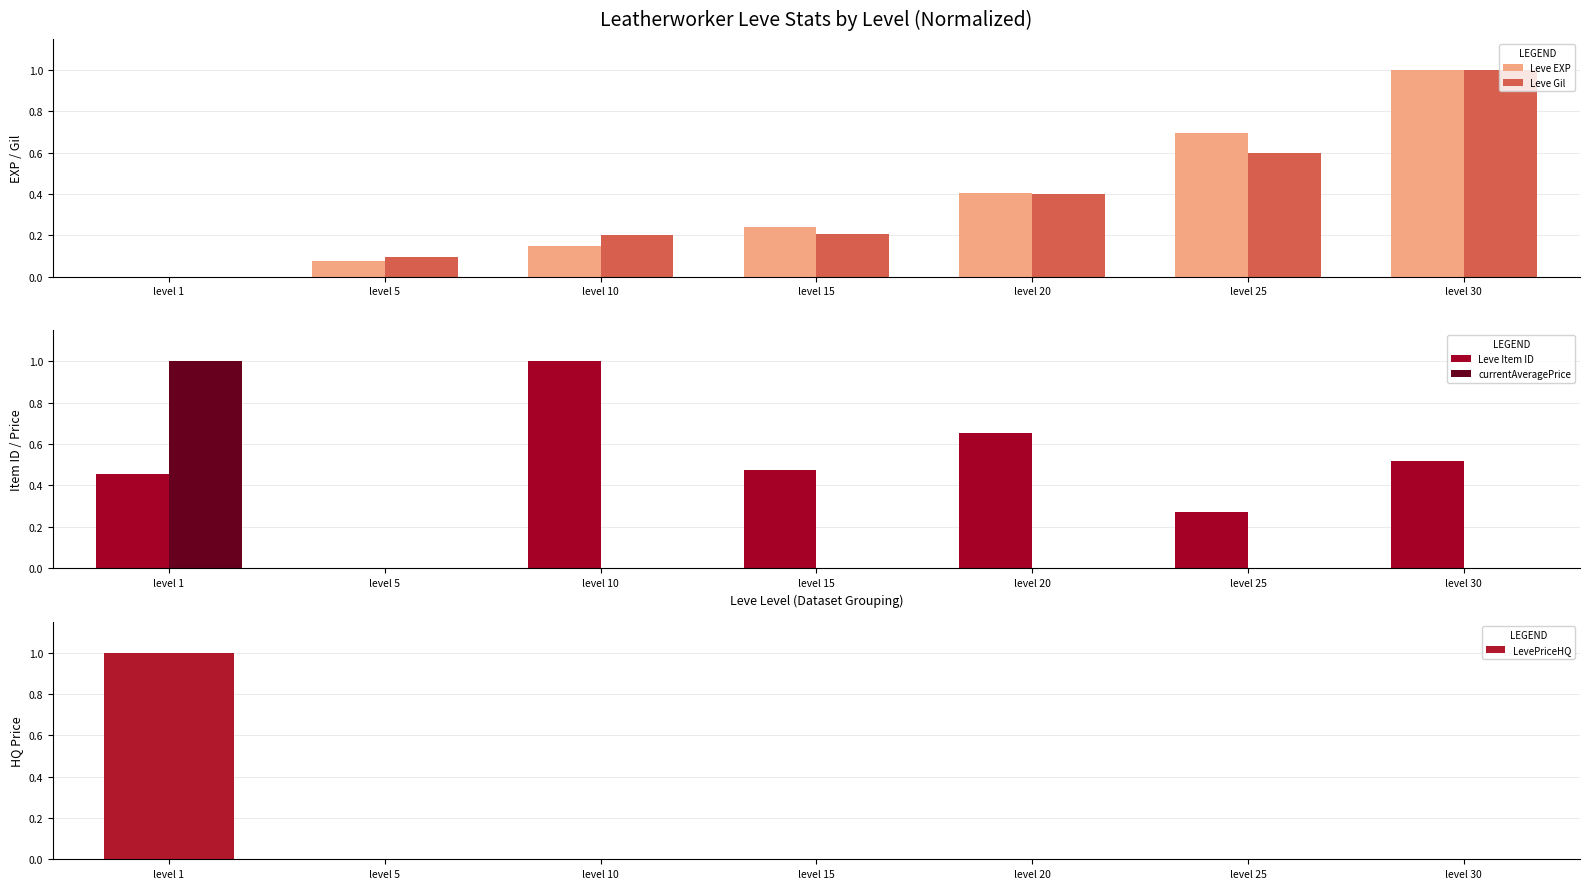

True or false: currentAveragePrice has a value of 0.0 at level 20.

False